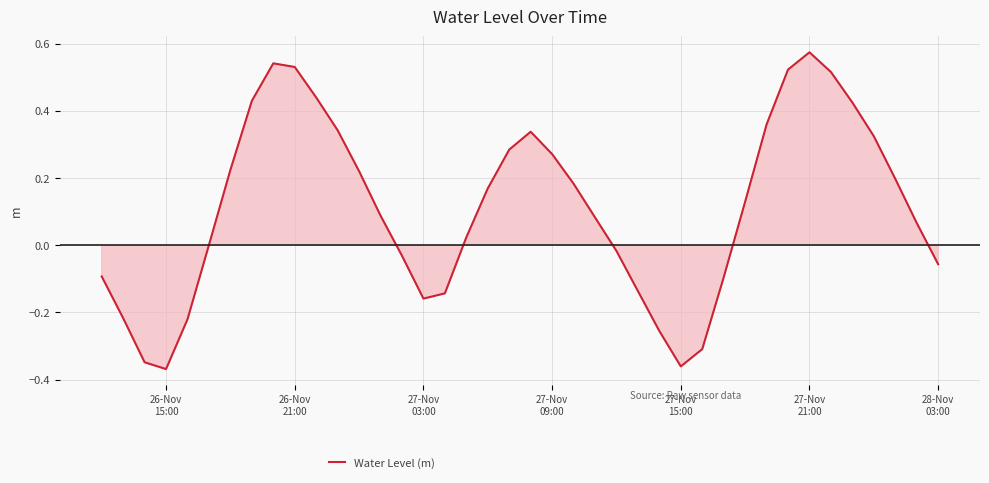

What is the difference between the maximum and minimum values?

0.9